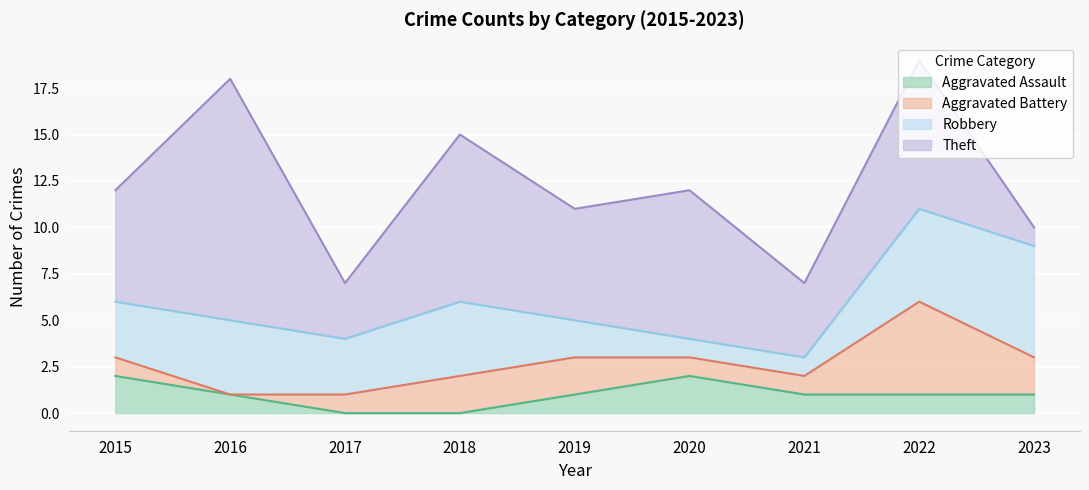

Reading left to right, transcribe all the data shown in this chart.

Aggravated Assault: 2015=2	2016=1	2017=0	2018=0	2019=1	2020=2	2021=1	2022=1	2023=1
Aggravated Battery: 2015=1	2016=0	2017=1	2018=2	2019=2	2020=1	2021=1	2022=5	2023=2
Robbery: 2015=3	2016=4	2017=3	2018=4	2019=2	2020=1	2021=1	2022=5	2023=6
Theft: 2015=6	2016=13	2017=3	2018=9	2019=6	2020=8	2021=4	2022=8	2023=1